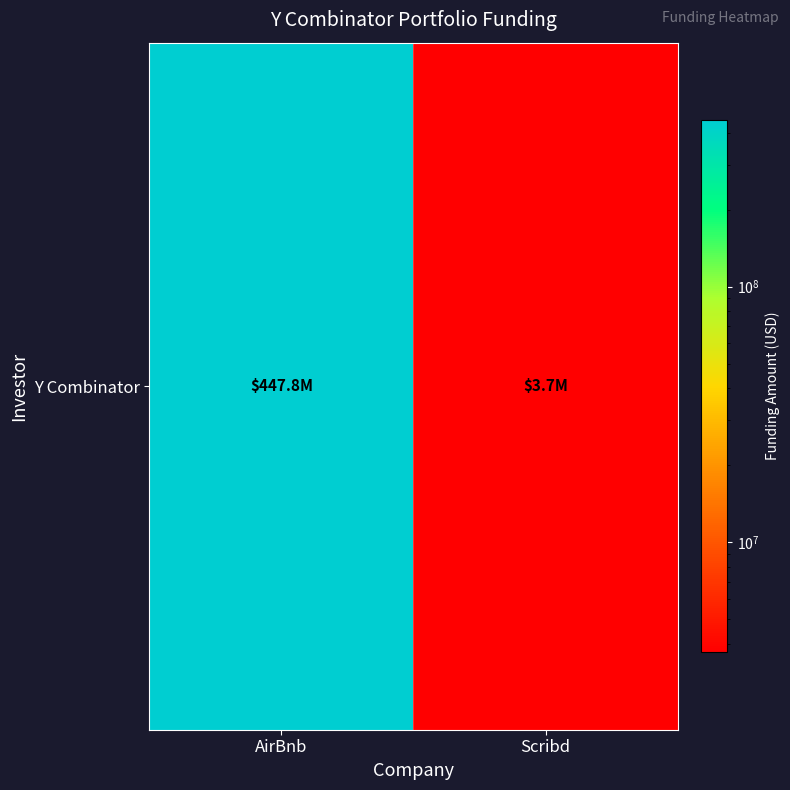

Which has a higher value, AirBnb or Scribd?

AirBnb